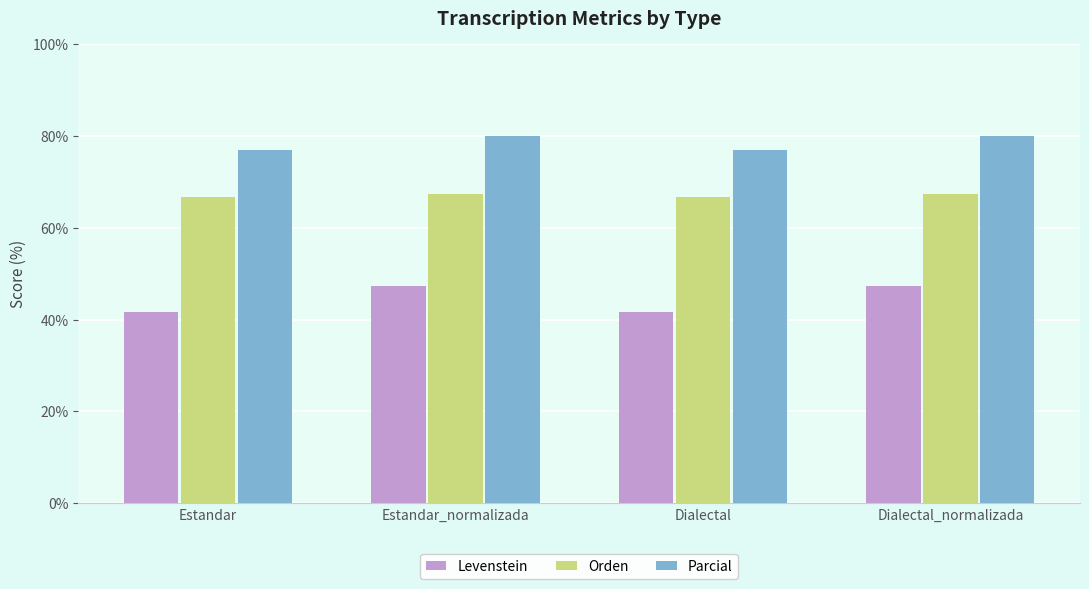

True or false: Orden has a value of 18.9 at Dialectal_normalizada.

False